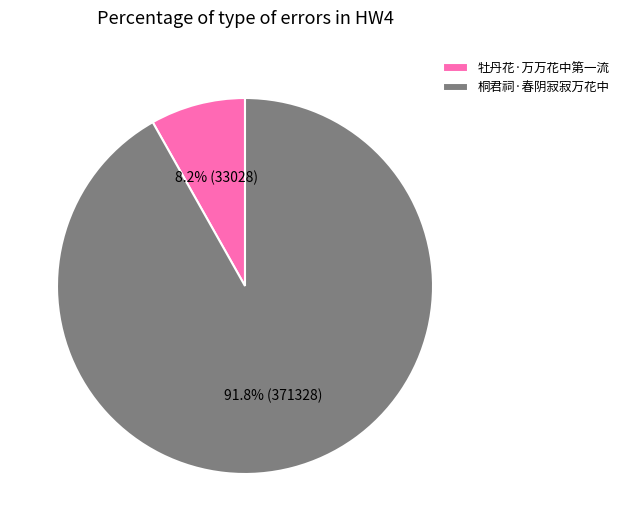

How many segments does this pie chart have?

2